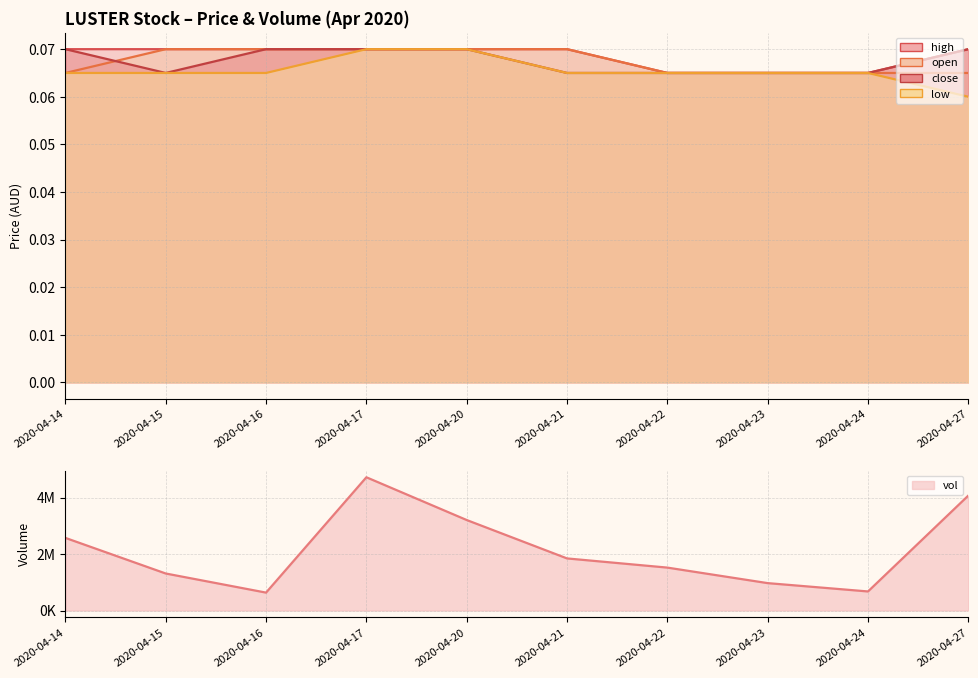

How many lines are shown in the chart?

5